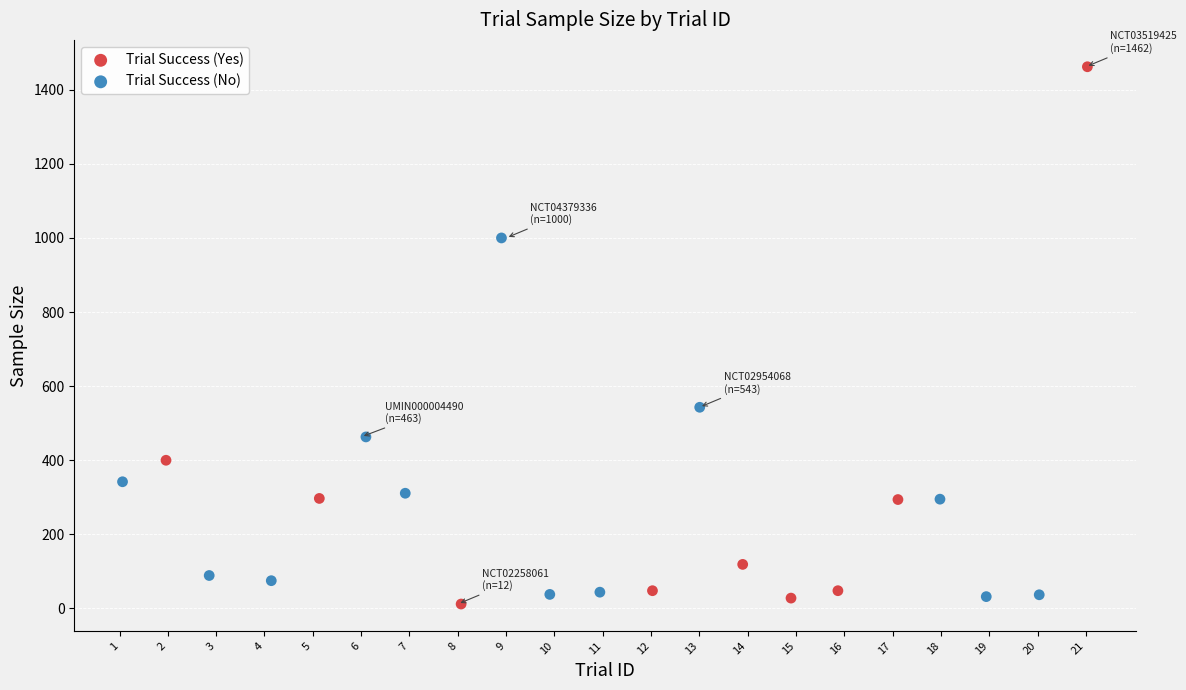

Which series contains the lowest Y value?

Trial Success (Yes)